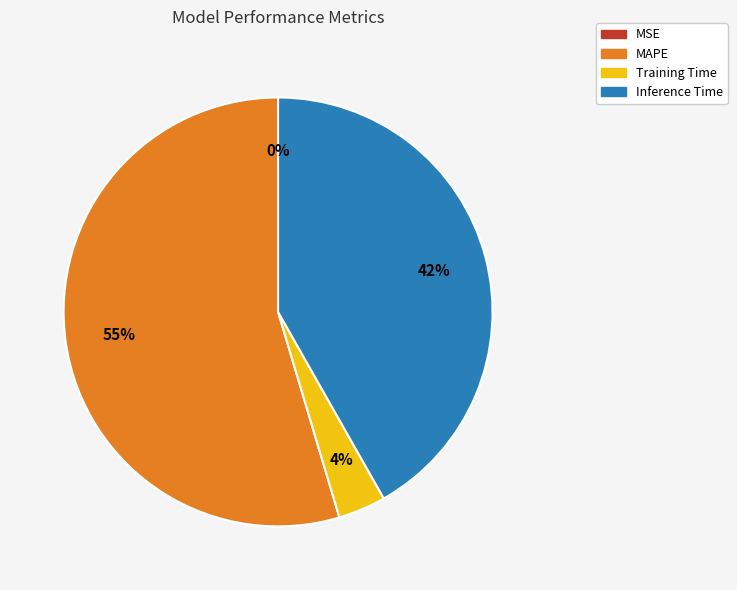

Is it true that MAPE is 55% of the pie?

True